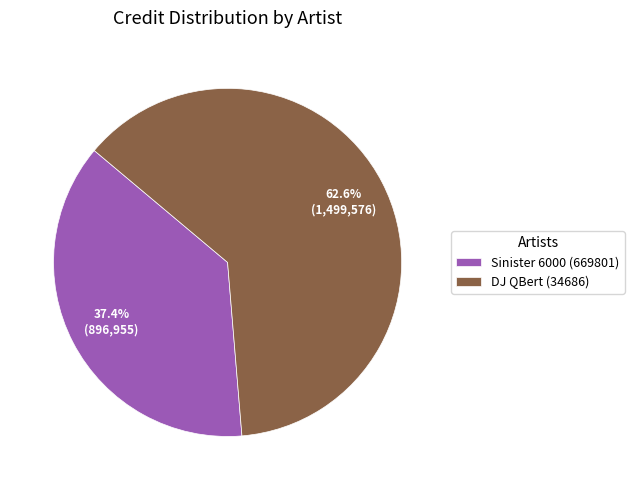

The DJ QBert (34686) slice represents 73% of the pie. True or false?

False